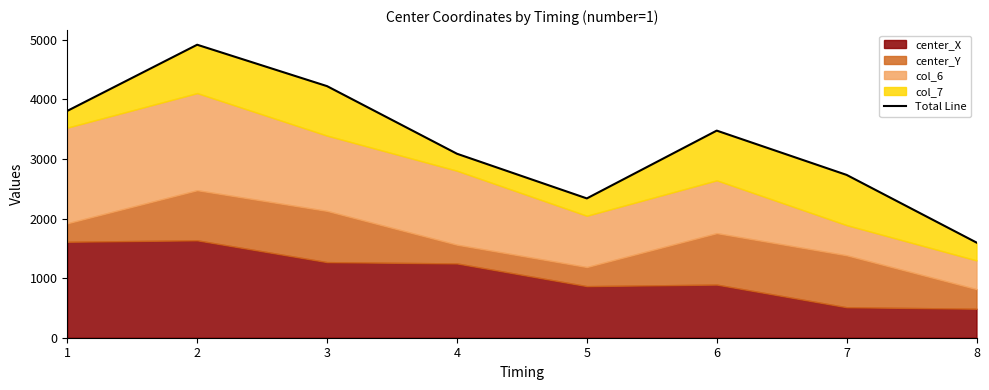

What is the difference between the maximum and second lowest values?

2578.2